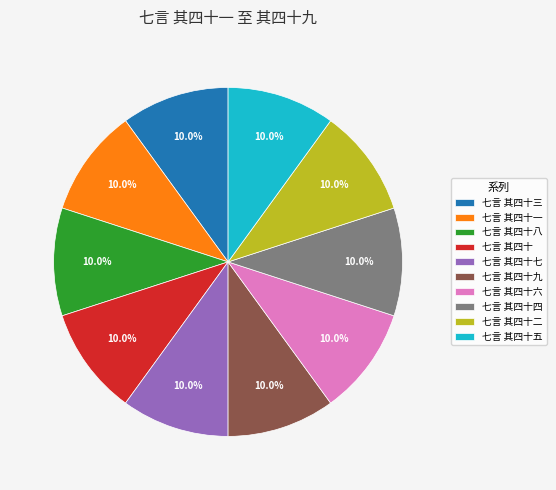

To the nearest percent, what is the average slice percentage?

10%